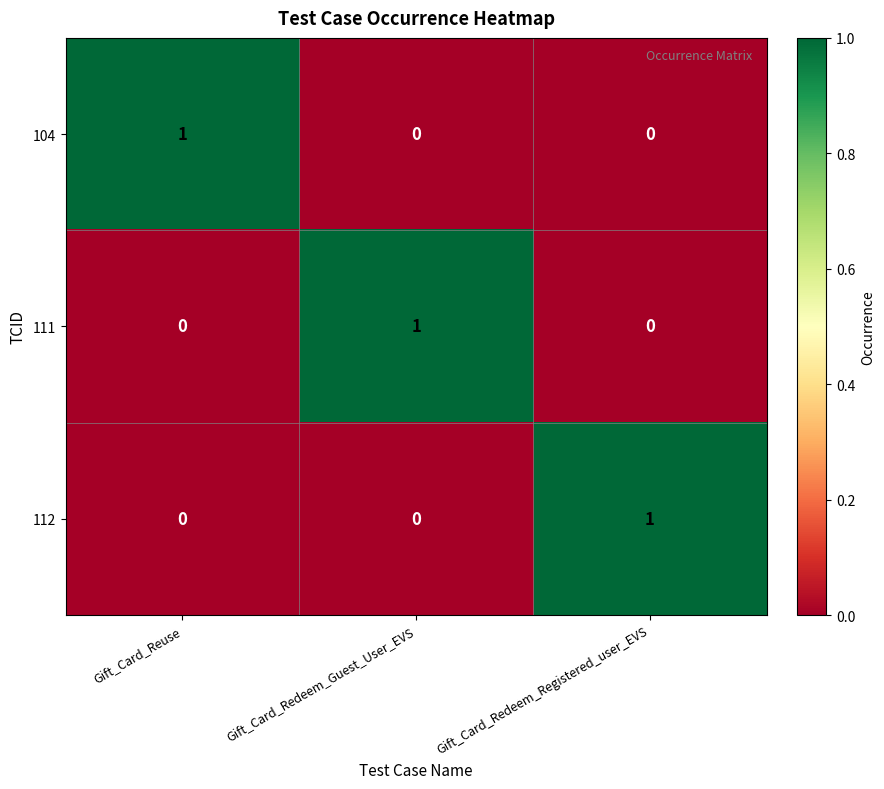

At how many categories does at least one series exceed 0?

3